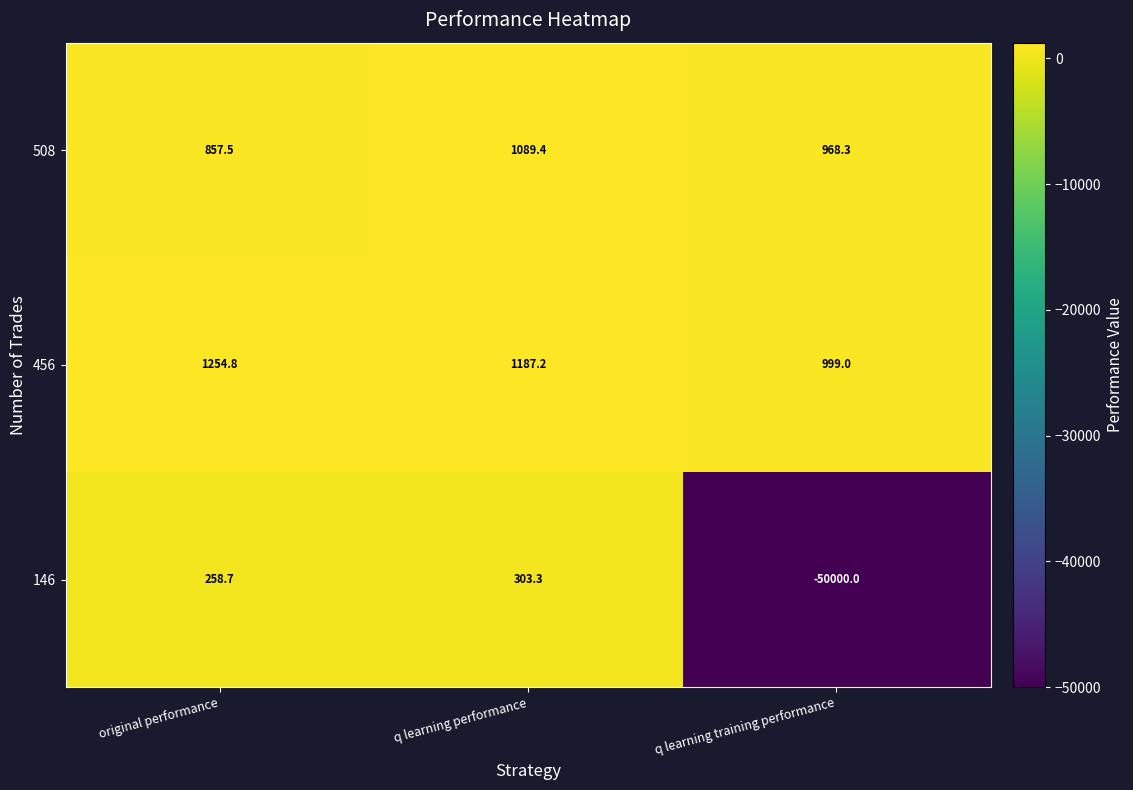

Read the 146 value at q learning performance.

303.3